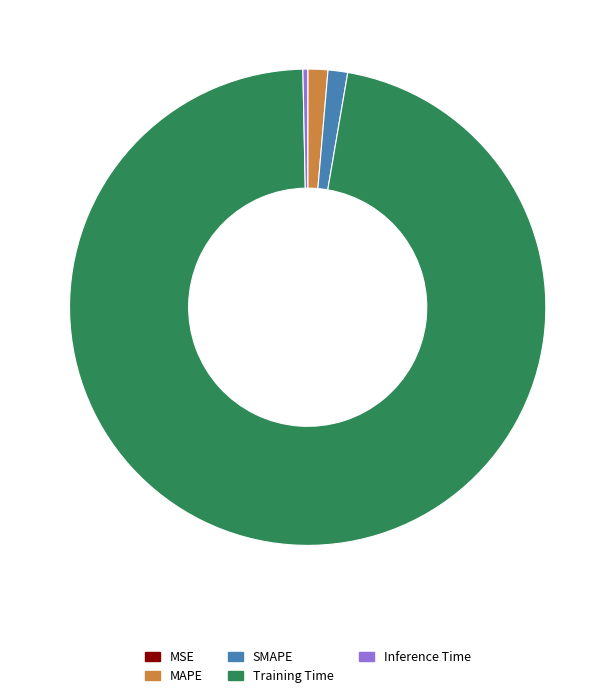

Does Training Time account for over 50% of the chart?

Yes